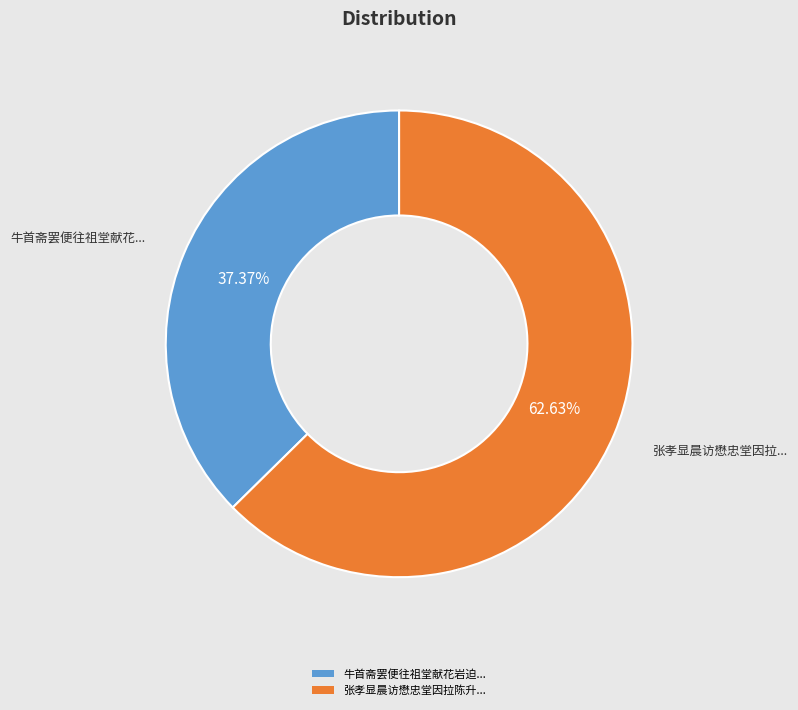

To the nearest percent, what is the average slice percentage?

50%